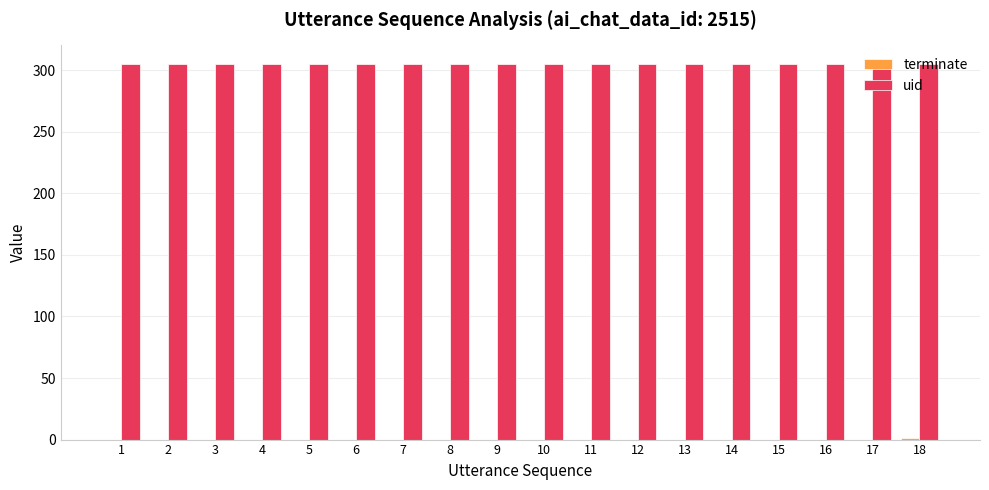

What is the maximum value for uid?

305